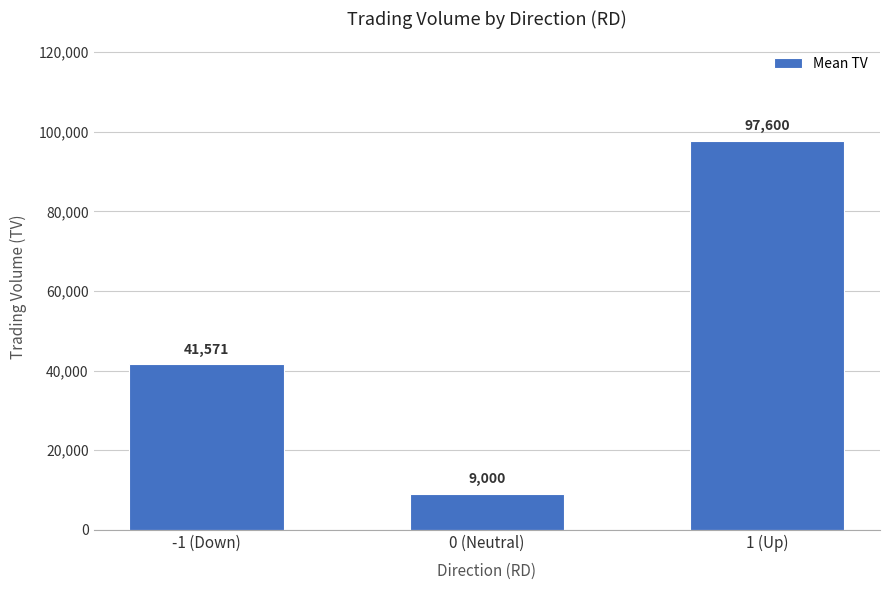

What is the difference between the values at 0 (Neutral) and 1 (Up)?

88600